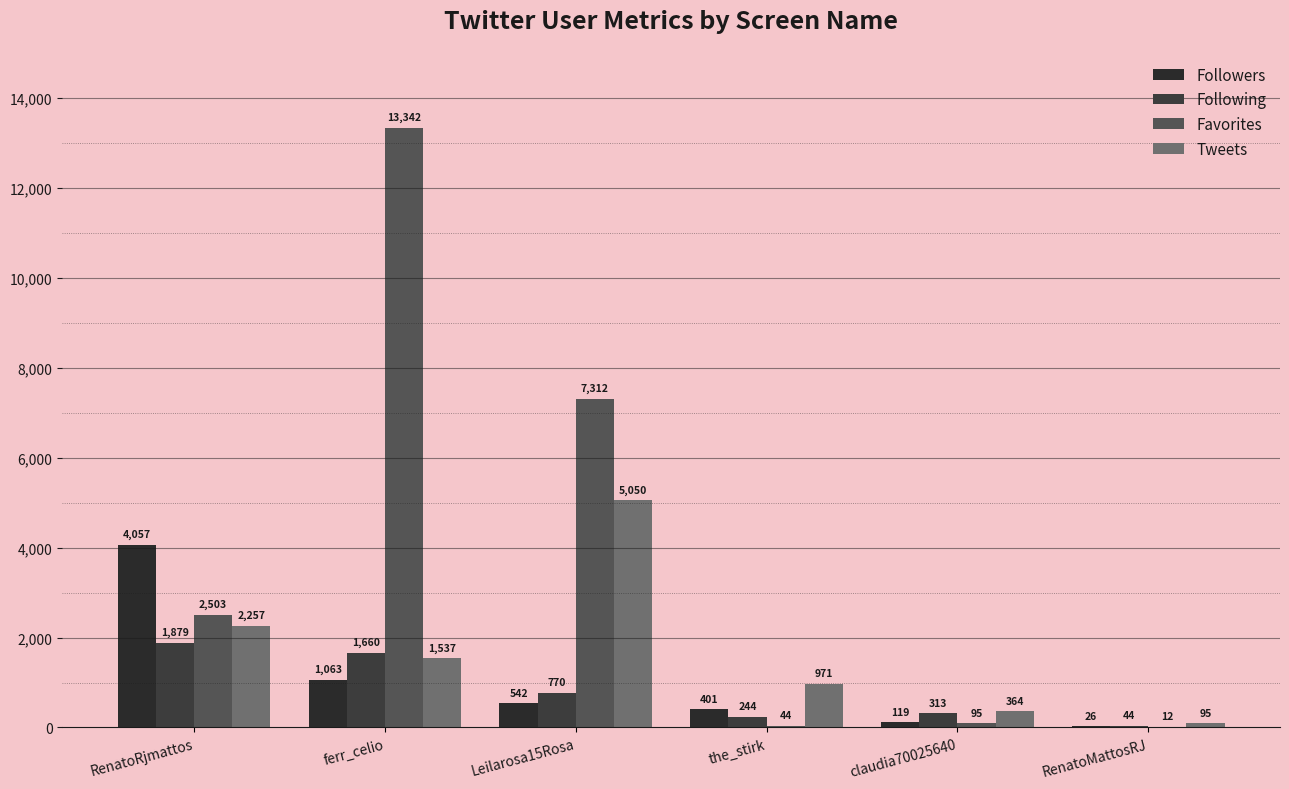

What is the average value of the Favorites series?

3885